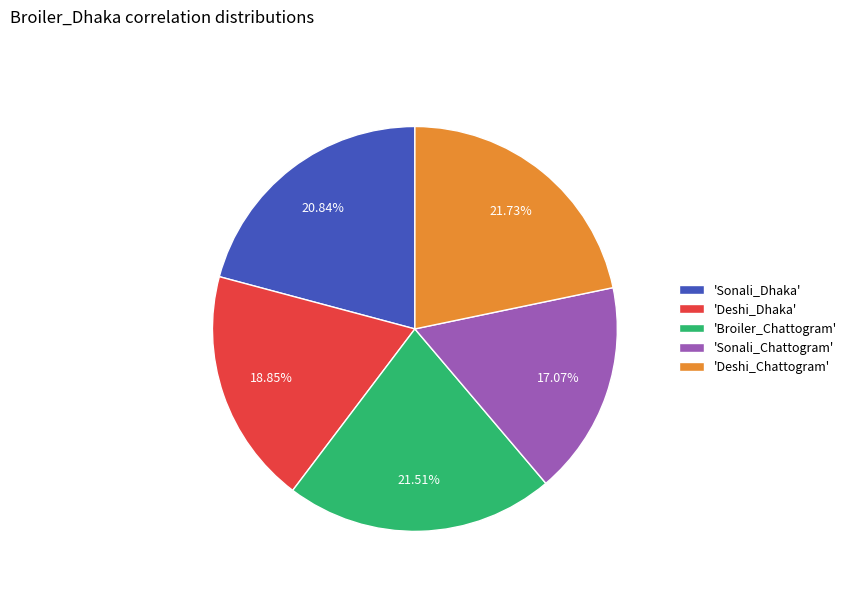

Is the sum of 'Deshi_Chattogram' and 'Sonali_Dhaka' greater than half?

No